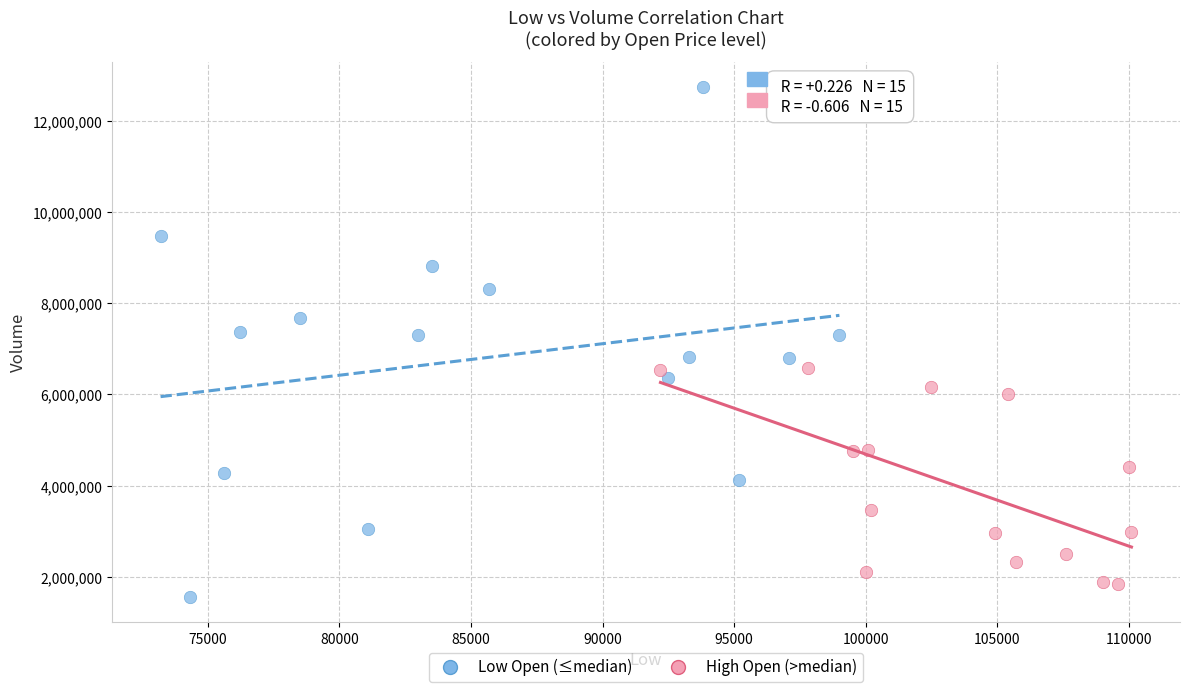

Which series contains the lowest Y value?

Low Open (≤median)